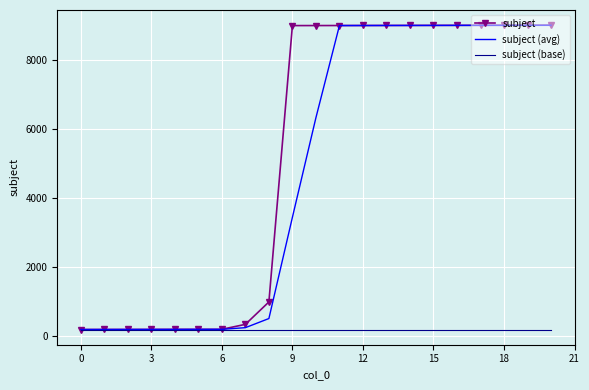

Which series has the largest total across all categories?

subject